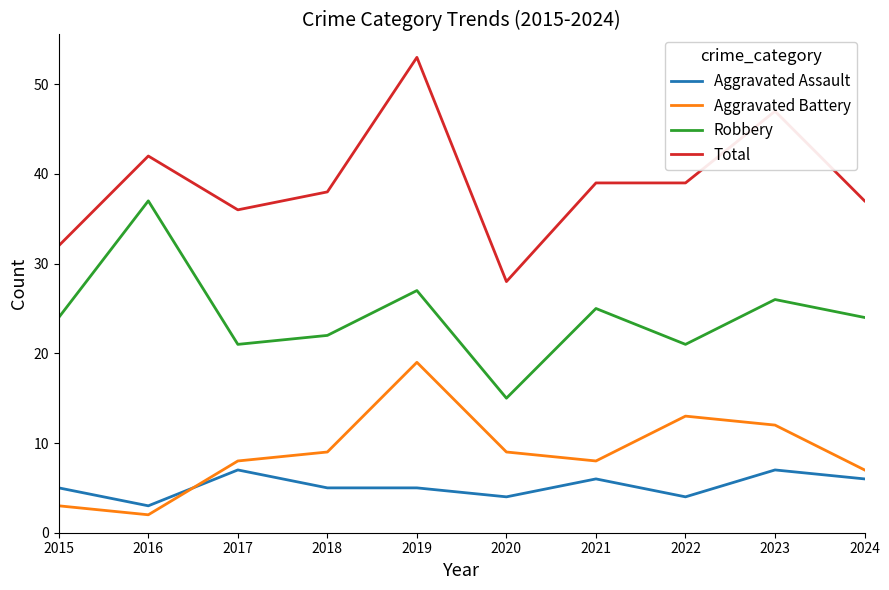

Is the value of Aggravated Battery at 2023 greater than the value of Robbery at 2017?

No